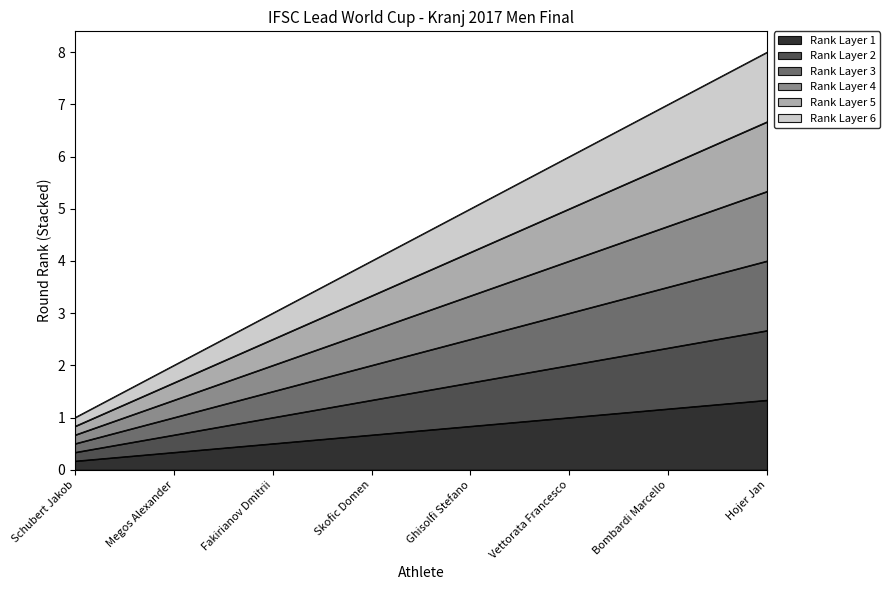

Does the chart have visible grid lines?

No